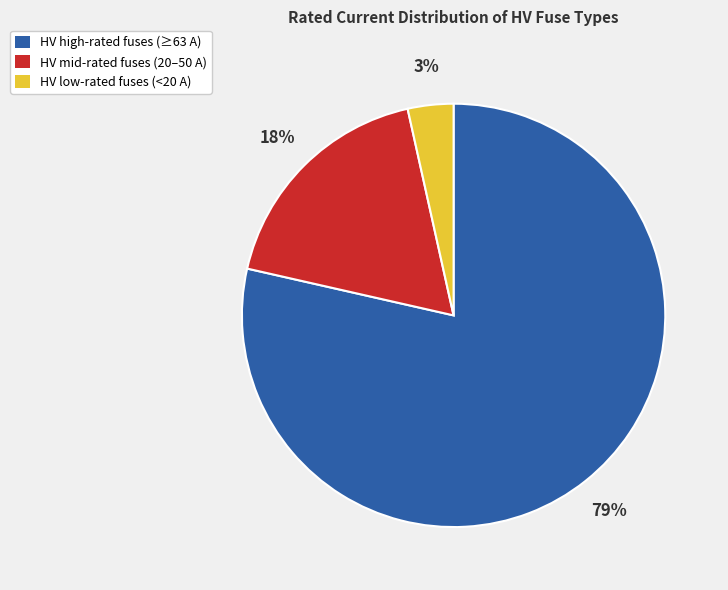

Is there a majority slice in this chart?

Yes